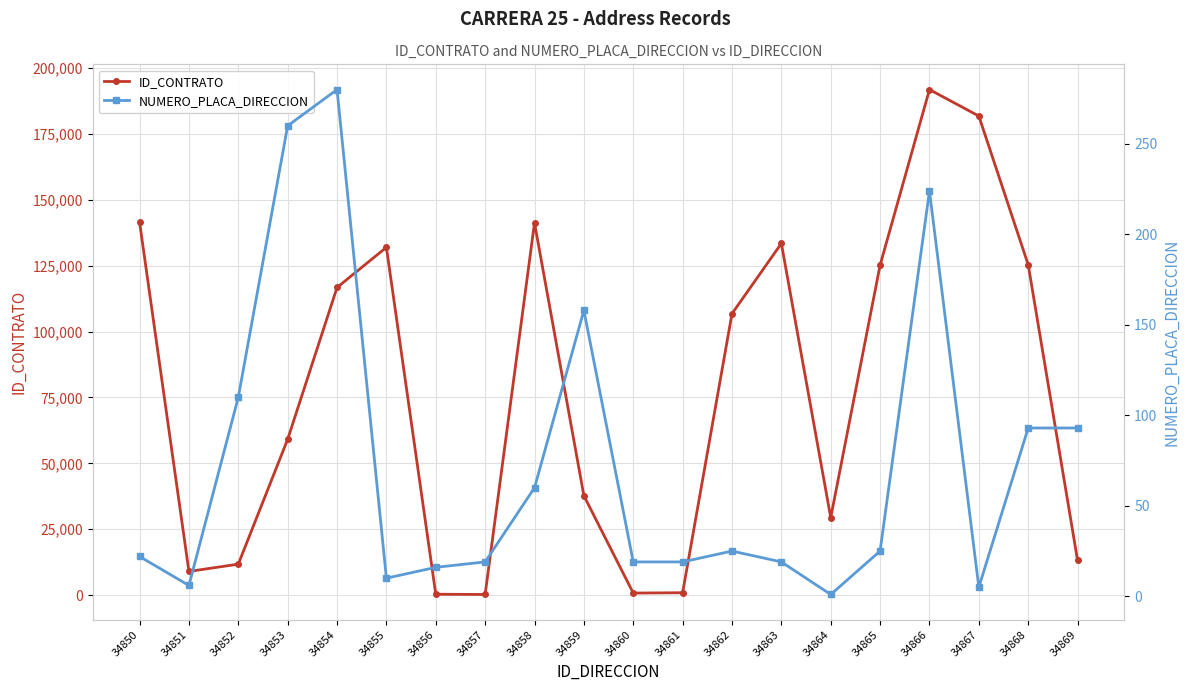

What is the difference between the highest and lowest values at 34850?

141479